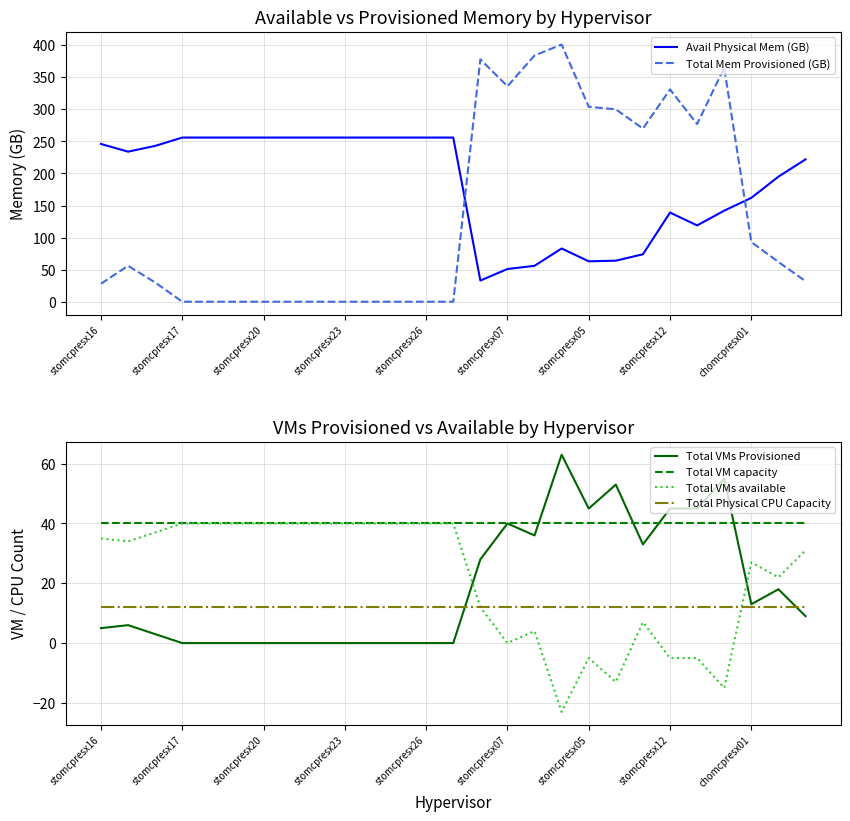

True or false: Total VMs available has a value of 31 at 26.

True